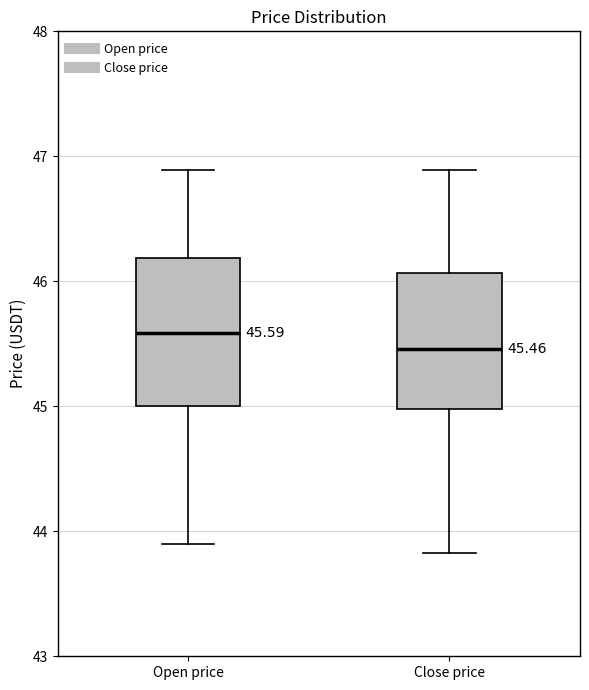

Which box's median line is the lowest?

Close price